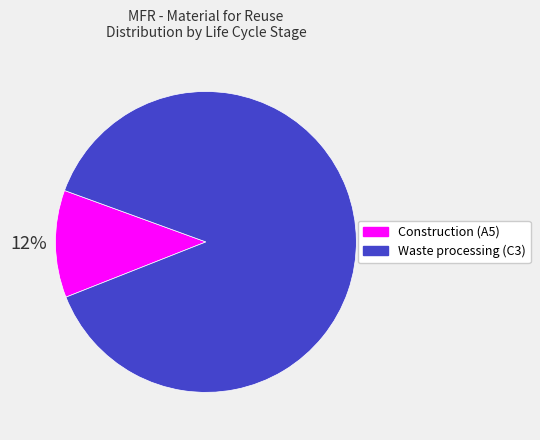

How many slices are in this pie chart?

2